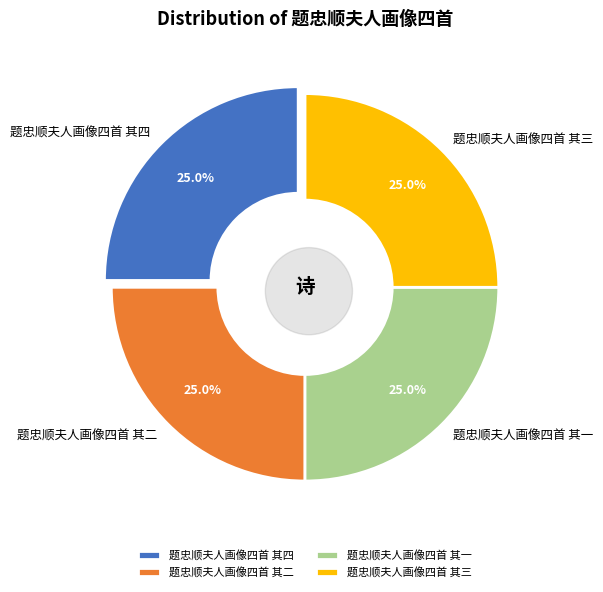

Is there any slice that represents more than half of the pie?

No